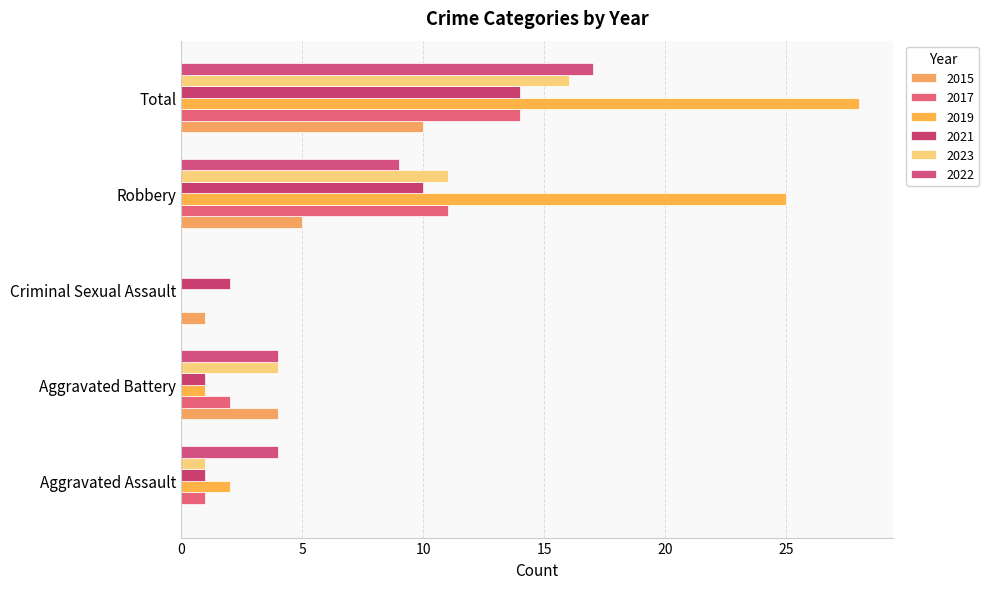

What are all the series names shown in the legend?

2015, 2017, 2019, 2021, 2023, 2022